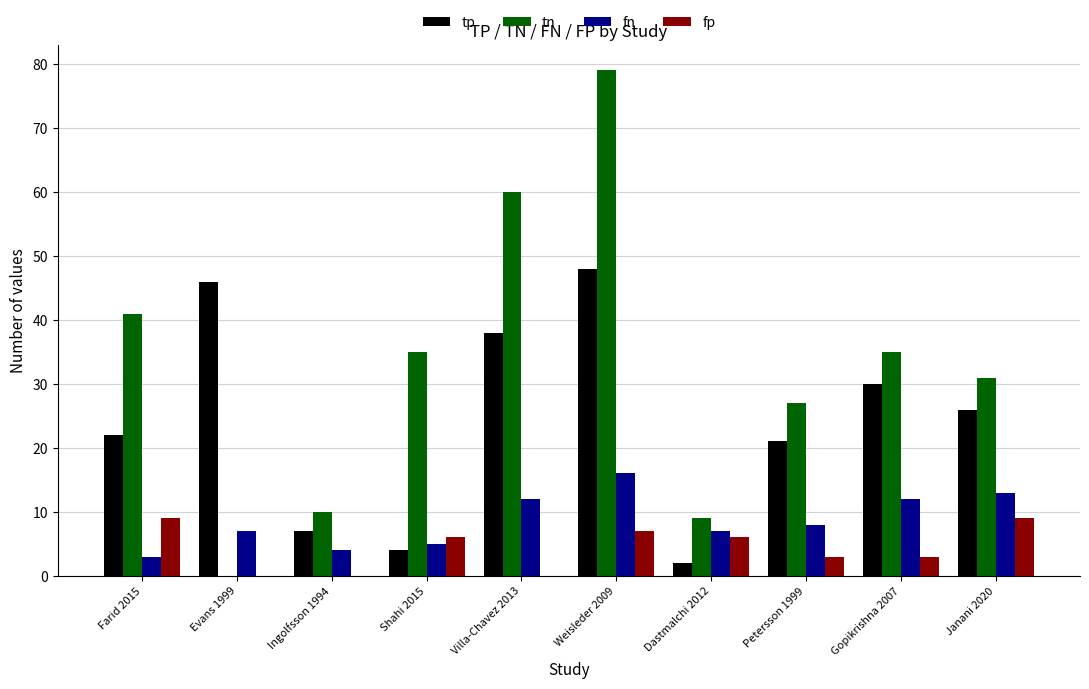

What is the highest value of the fp series?

9